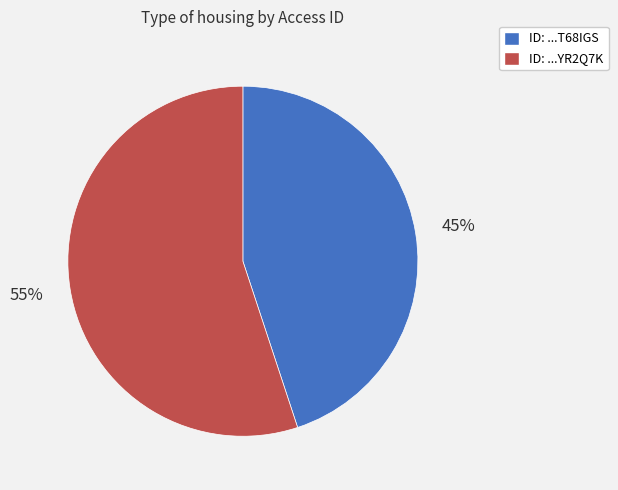

Does any single category account for the majority?

Yes